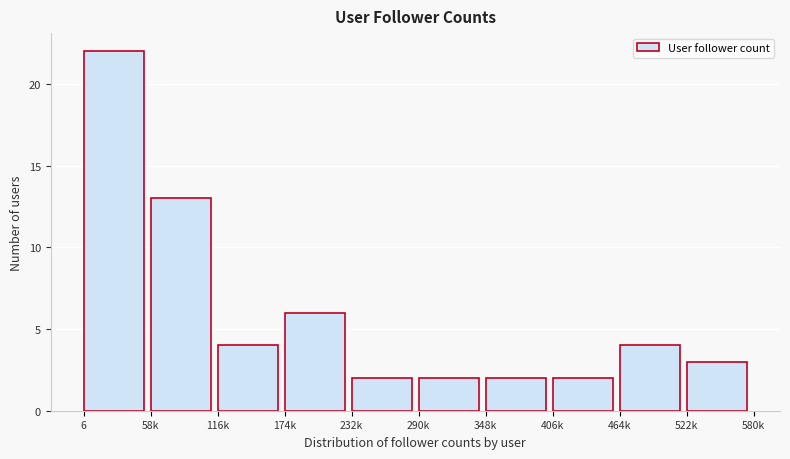

Reading right to left, list all the values displayed in this chart.

522k=3	464k=4	406k=2	348k=2	290k=2	232k=2	174k=6	116k=4	58k=13	6=22